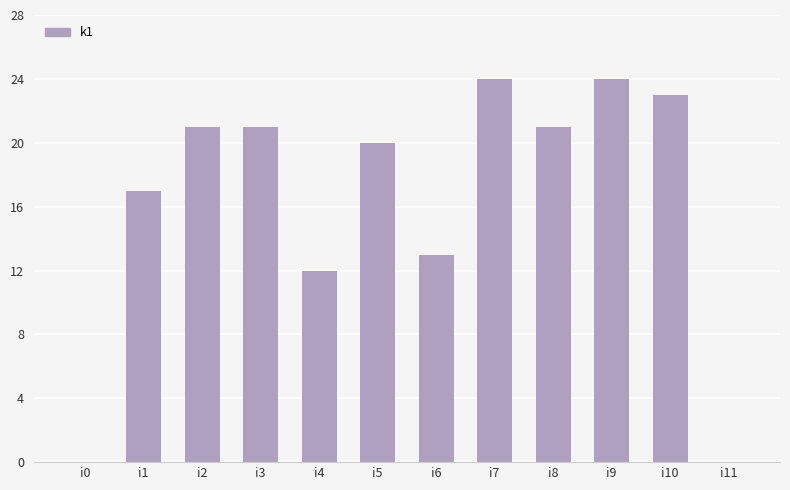

The value at i6 is 8. True or false?

False